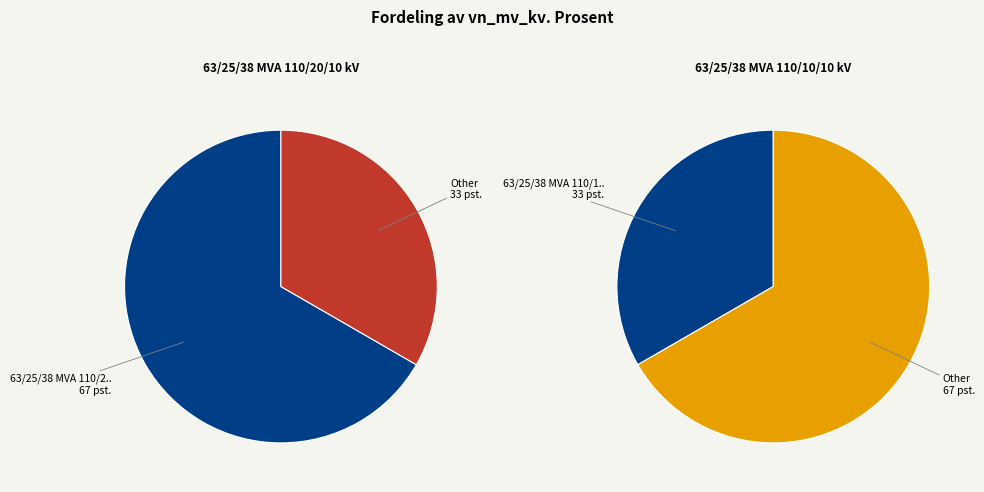

What percentage is the 63/25/38 MVA 110/10/10 kV slice, to the nearest percent?

33%